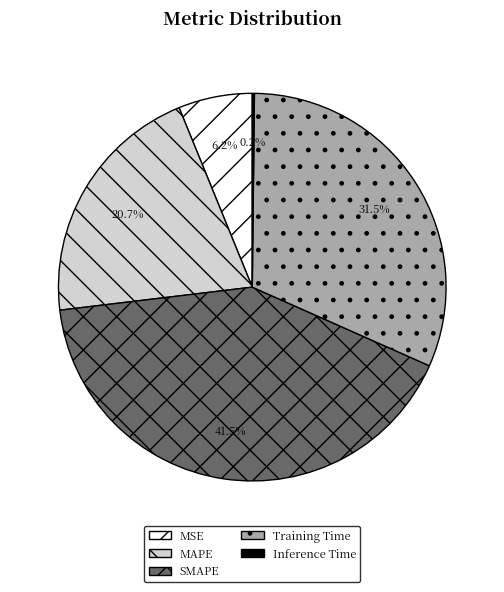

Does MSE account for over 50% of the chart?

No